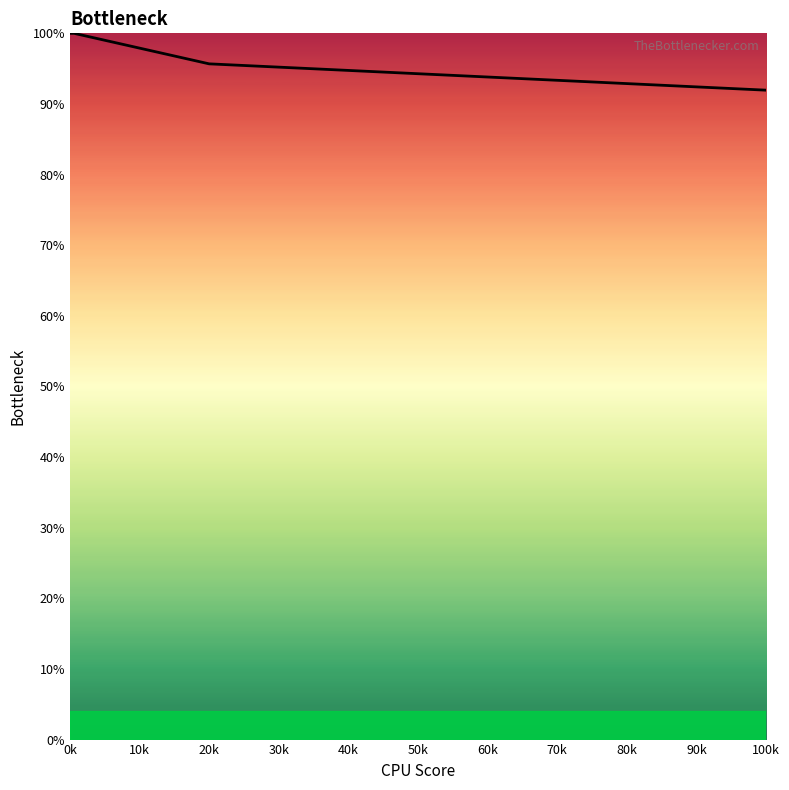

What is the ratio of the value at 50k to the value at 40k?

1.0